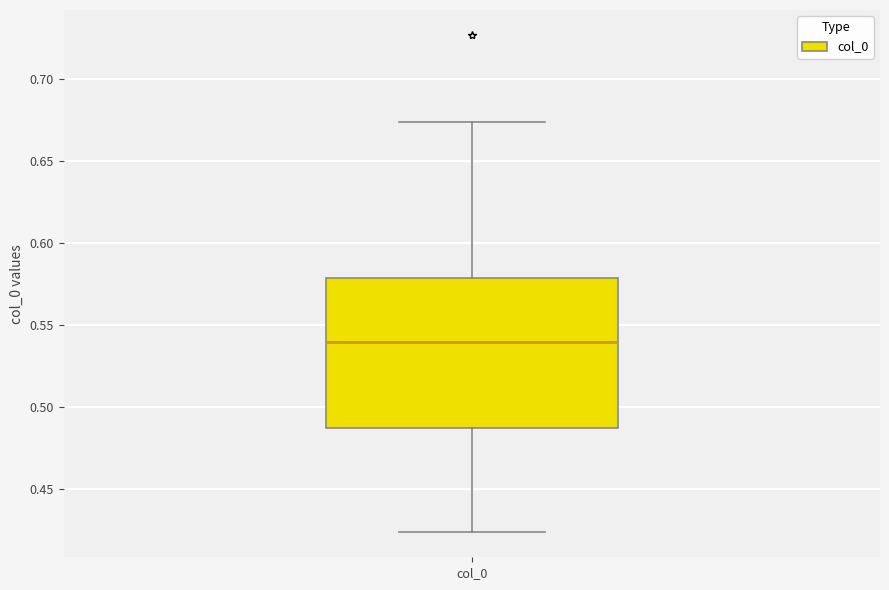

Read this box plot against the y-axis: the position of the median line, the range covered by the box, and the ends of both whiskers. The values are not printed on the chart, so give them approximately, as read against the axis.

median 0.540, box 0.485 to 0.580, whiskers 0.425 to 0.675